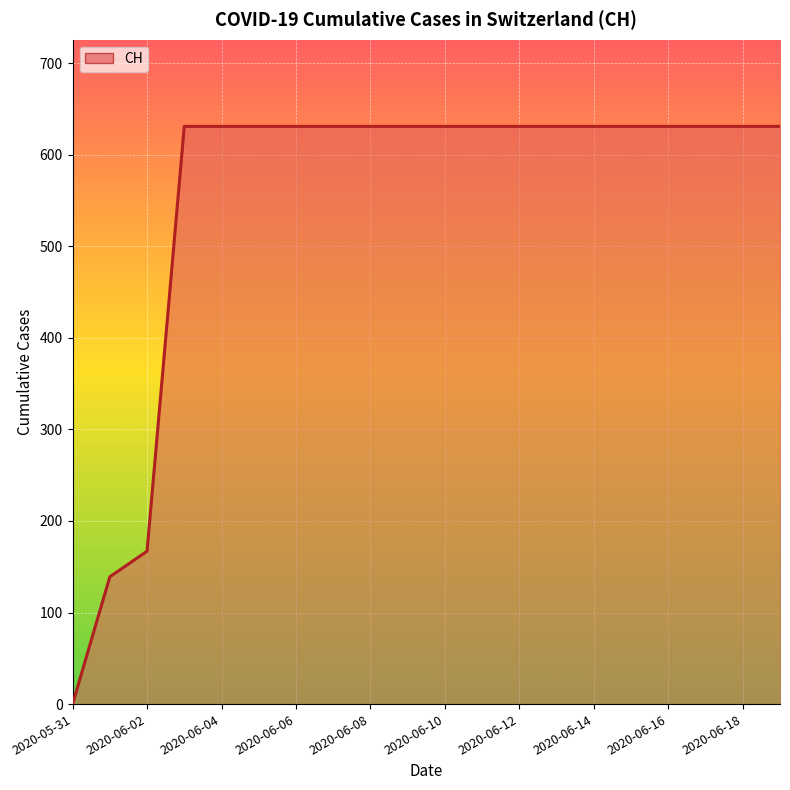

What is the maximum value shown in the chart?

631